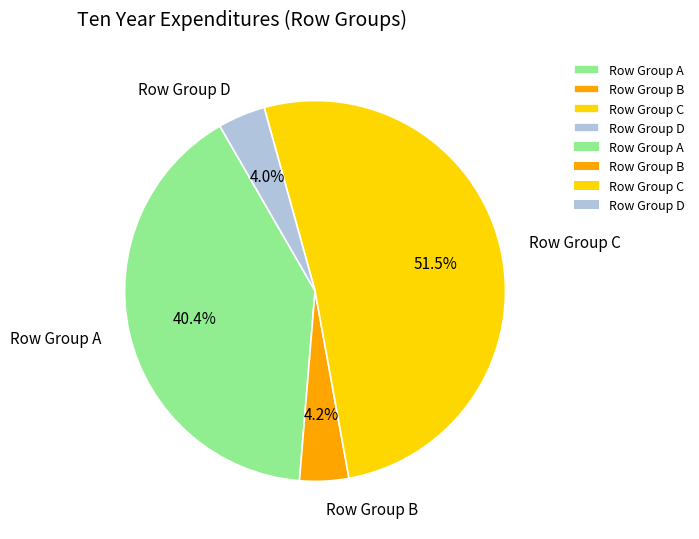

Which has a higher value, Row Group A or Row Group C?

Row Group C